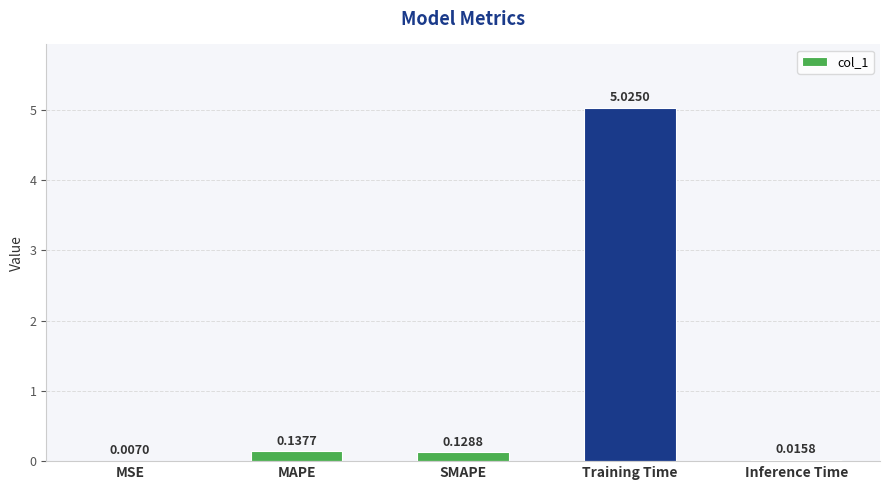

Where is the data nearest to the value 2?

MAPE